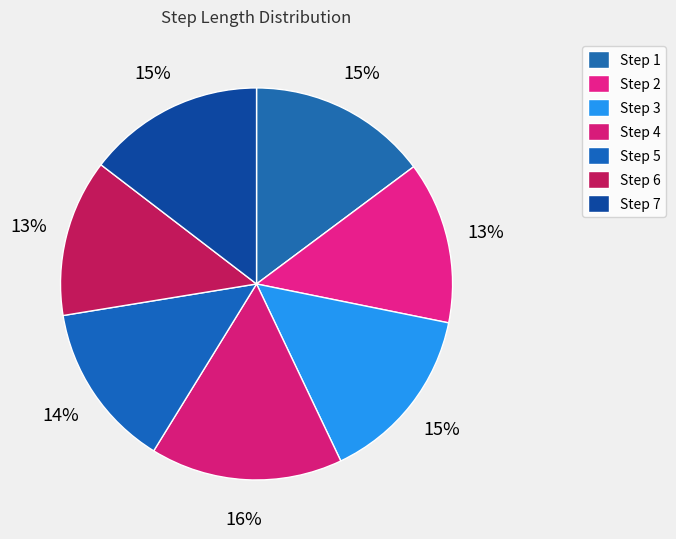

Rank the categories by value from highest to lowest.

4, 1, 3, 7, 5, 2, 6